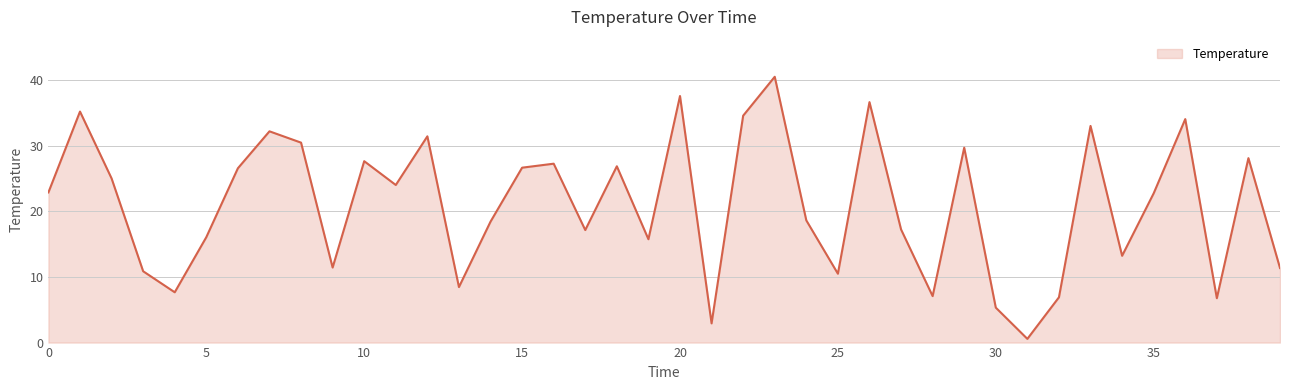

What is the difference between the maximum and minimum values?

40.0